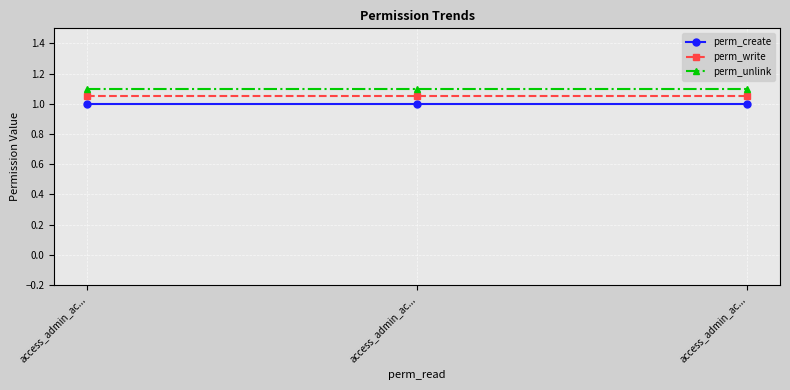

Which series changed the most between access_admin_ac... and access_admin_ac...?

perm_create